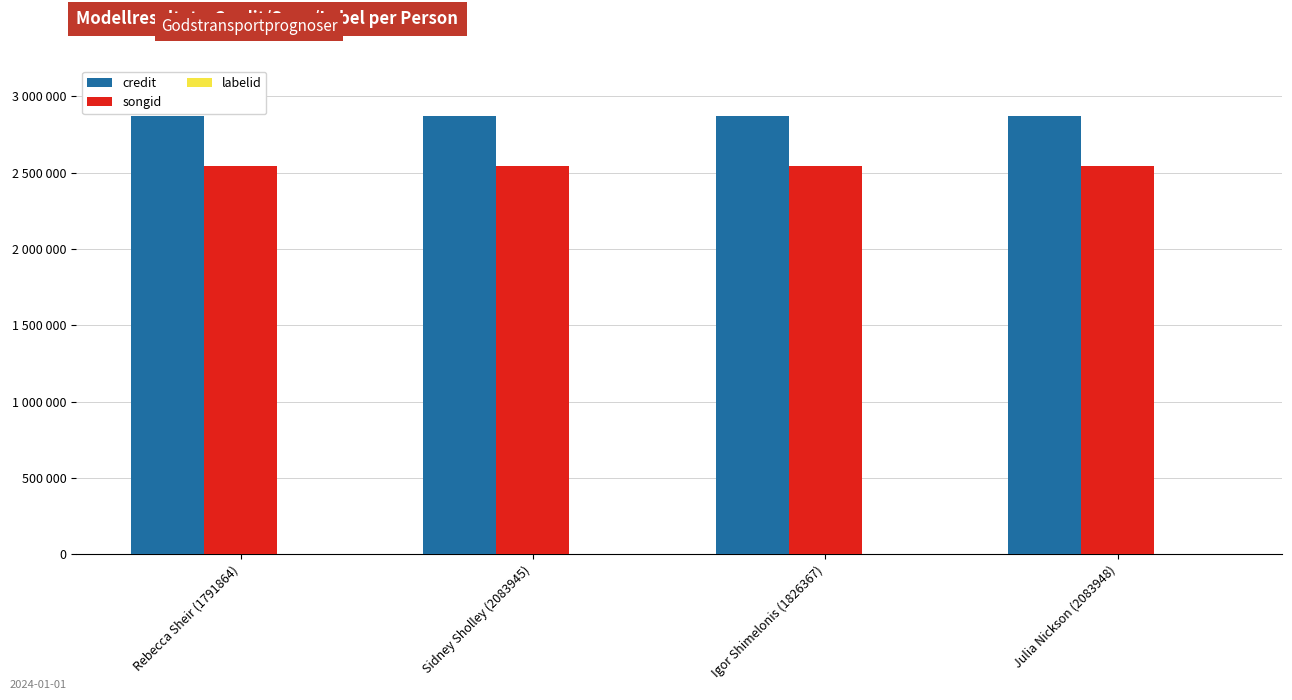

Which series has the largest range (max minus min)?

credit